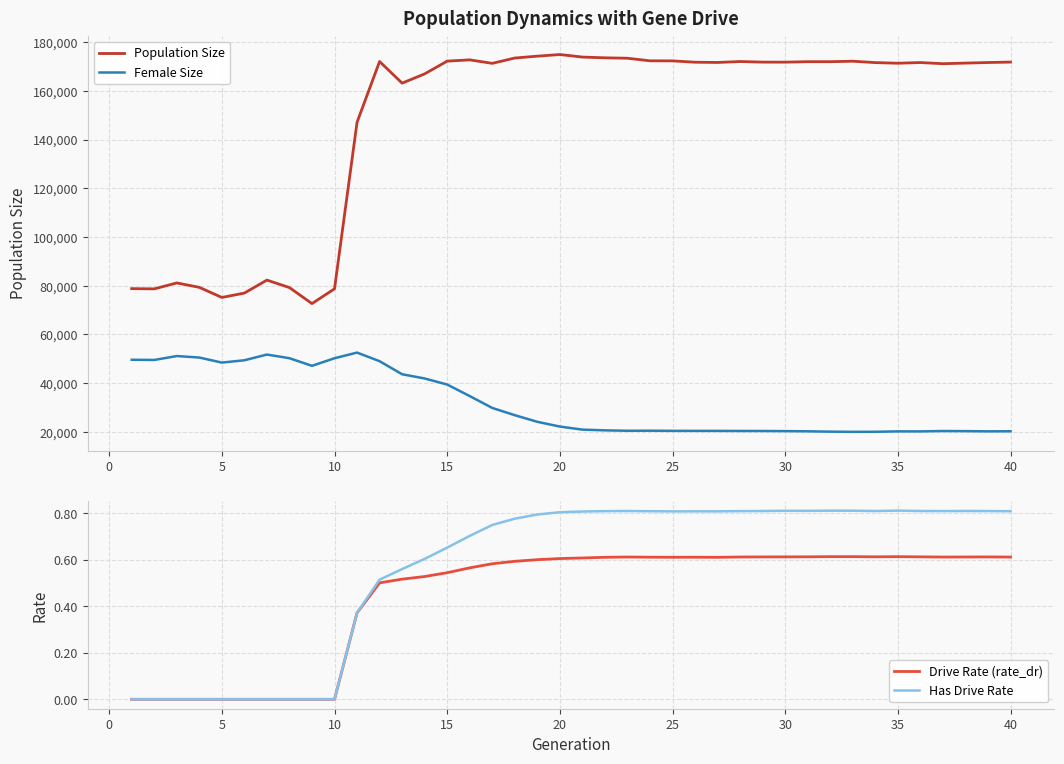

Reading left to right, what are all the values shown in this chart?

Population Size: 78798.0	78704.0	81144.0	79332.0	75179.0	76976.0	82309.0	79237.0	72655.0	78736.0	147141.0	172104.0	163223.0	167030.0	172267.0	172789.0	171359.0	173542.0	174311.0	174979.0	173938.0	173627.0	173461.0	172393.0	172373.0	171824.0	171719.0	172106.0	171863.0	171841.0	172042.0	172036.0	172235.0	171664.0	171408.0	171688.0	171208.0	171458.0	171703.0	171869.0
Female Size: 49582.0	49503.0	51111.0	50491.0	48421.0	49373.0	51726.0	50215.0	47092.0	50207.0	52526.0	48993.0	43625.0	41896.0	39402.0	34668.0	29790.0	26812.0	24090.0	22139.0	20882.0	20579.0	20412.0	20433.0	20376.0	20367.0	20363.0	20327.0	20316.0	20265.0	20193.0	20045.0	19970.0	19995.0	20158.0	20152.0	20304.0	20257.0	20174.0	20202.0
Drive Rate (rate_dr): 0.0	0.0	0.0	0.0	0.0	0.0	0.0	0.0	0.0	0.0	0.4	0.5	0.5	0.5	0.5	0.6	0.6	0.6	0.6	0.6	0.6	0.6	0.6	0.6	0.6	0.6	0.6	0.6	0.6	0.6	0.6	0.6	0.6	0.6	0.6	0.6	0.6	0.6	0.6	0.6
Has Drive Rate: 0.0	0.0	0.0	0.0	0.0	0.0	0.0	0.0	0.0	0.0	0.4	0.5	0.6	0.6	0.7	0.7	0.8	0.8	0.8	0.8	0.8	0.8	0.8	0.8	0.8	0.8	0.8	0.8	0.8	0.8	0.8	0.8	0.8	0.8	0.8	0.8	0.8	0.8	0.8	0.8